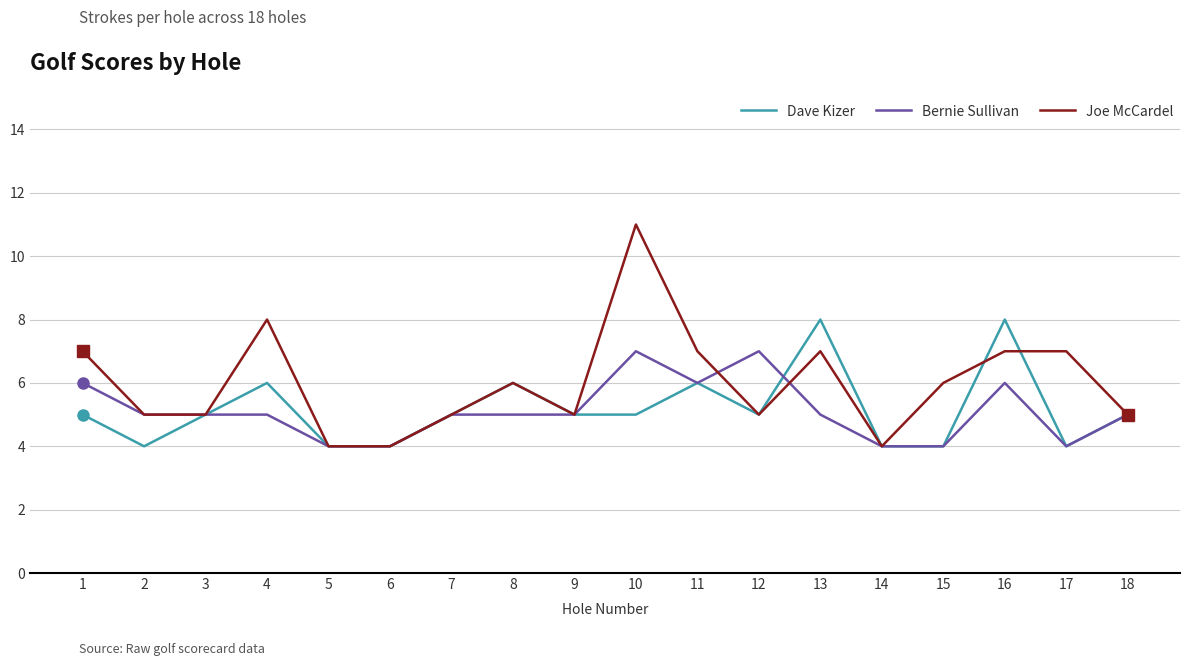

What is the total value across all series at 18?

15